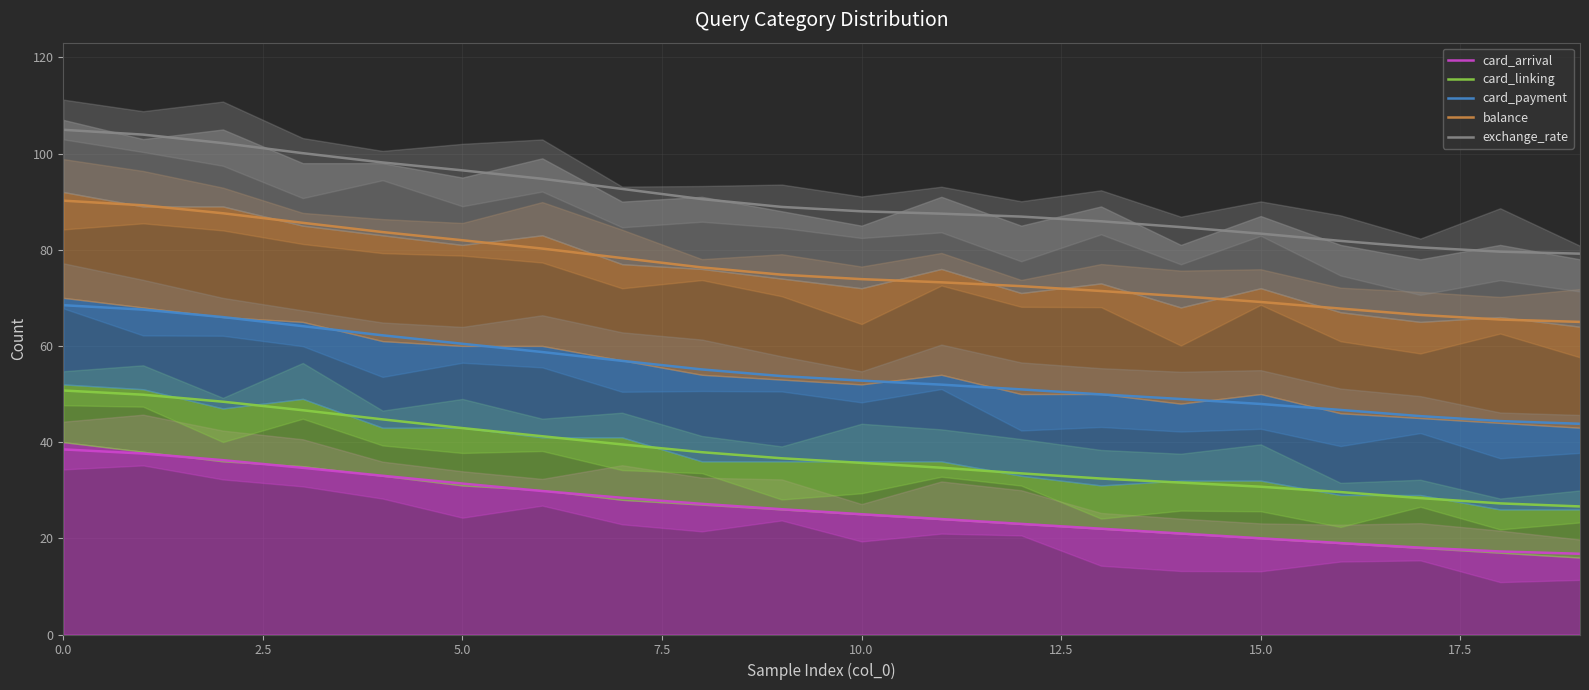

The value of exchange_rate at 5.0 is 96.5. True or false?

True